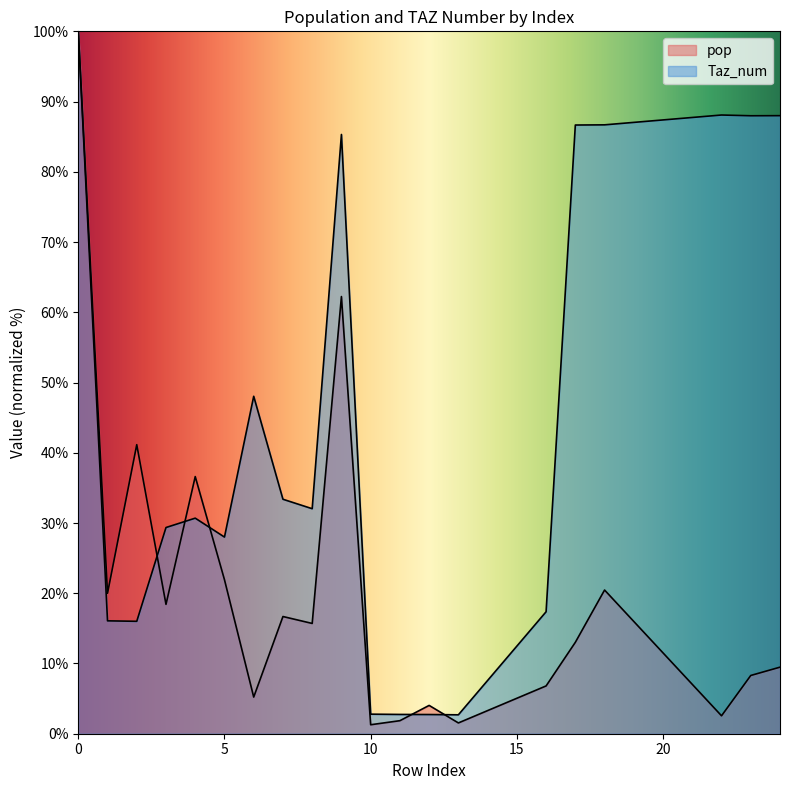

What value does the pop series have at 8?

15.7